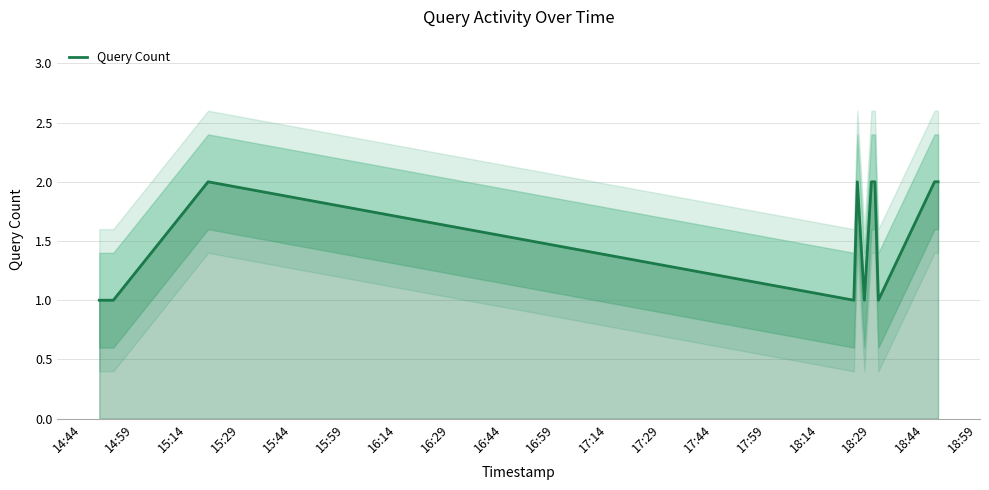

What is the maximum value shown in the chart?

2